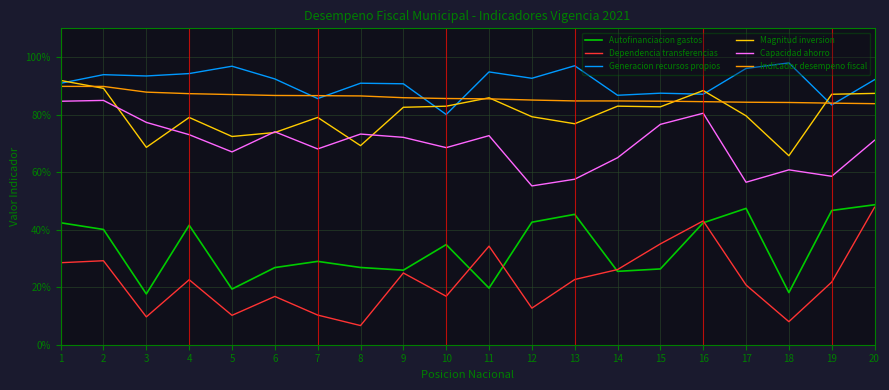

Which series ends up on top after the final intersection of Indicador desempeno fiscal and Generacion recursos propios?

Generacion recursos propios